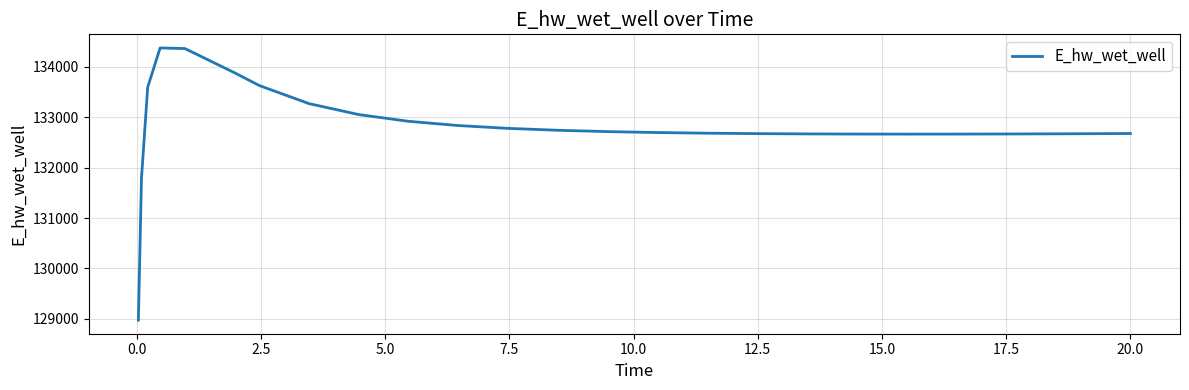

What is the difference between the maximum and minimum values?

5397.0